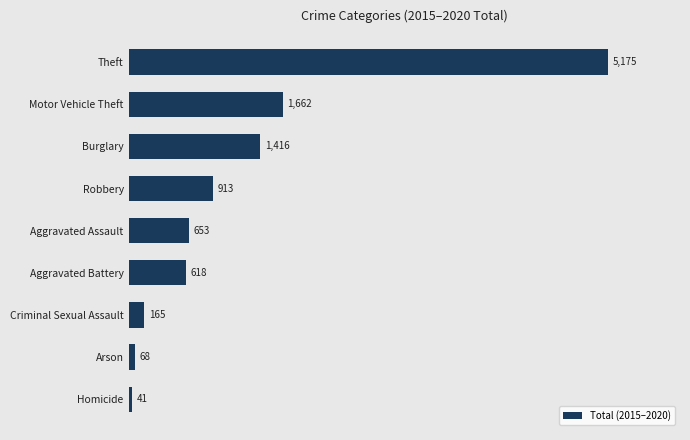

True or false: the data shows 41 at Homicide.

True